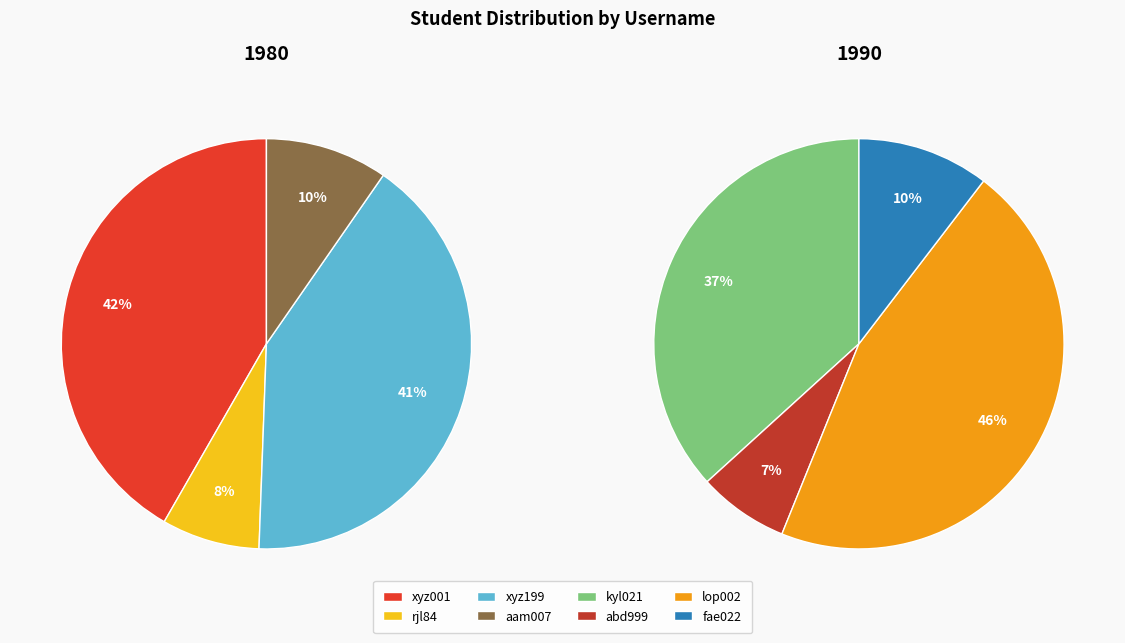

Does xyz199 account for over 50% of the chart?

No